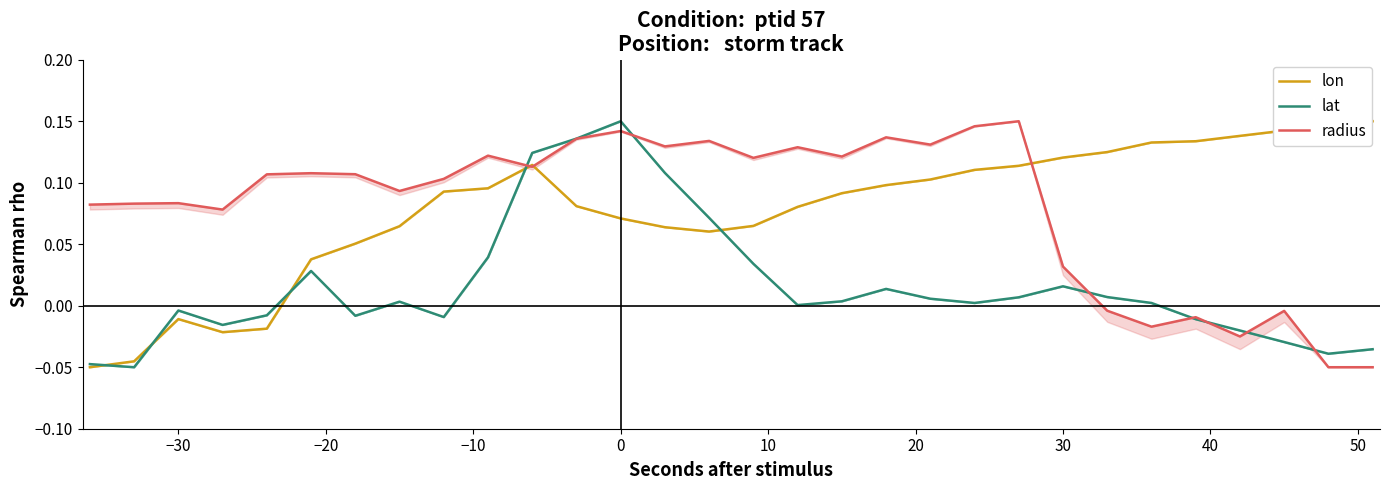

Where is the first local maximum for lon?

−30